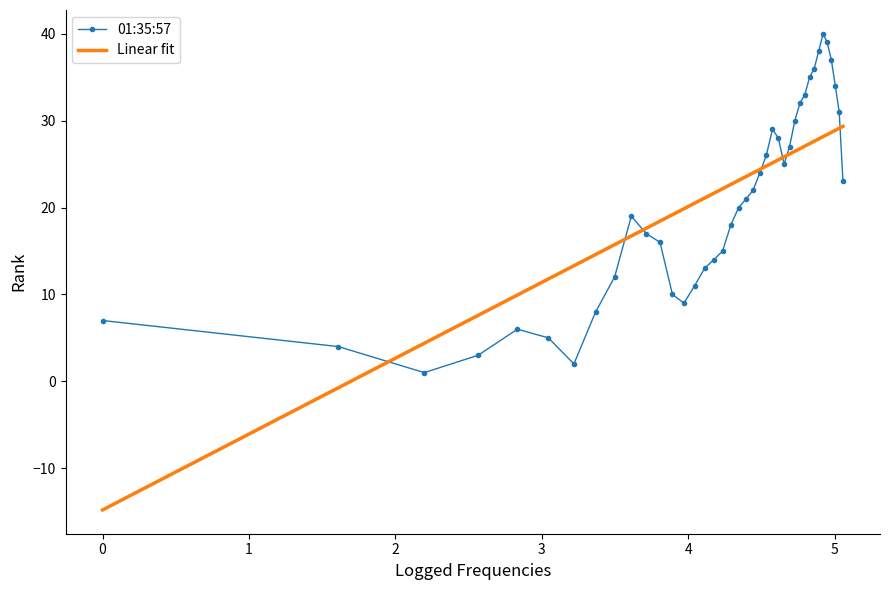

Rank the series by their maximum value, from highest to lowest.

01:35:57, Linear fit